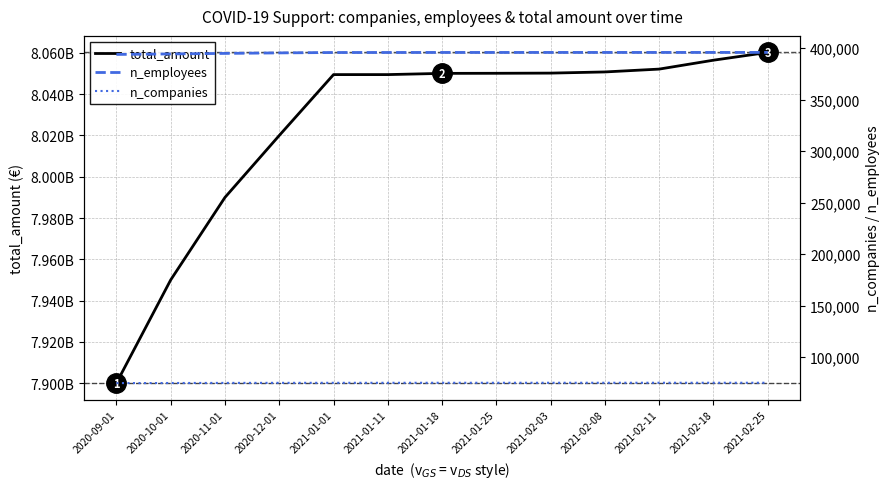

The value of n_employees at 2020-10-01 is 394500. True or false?

True